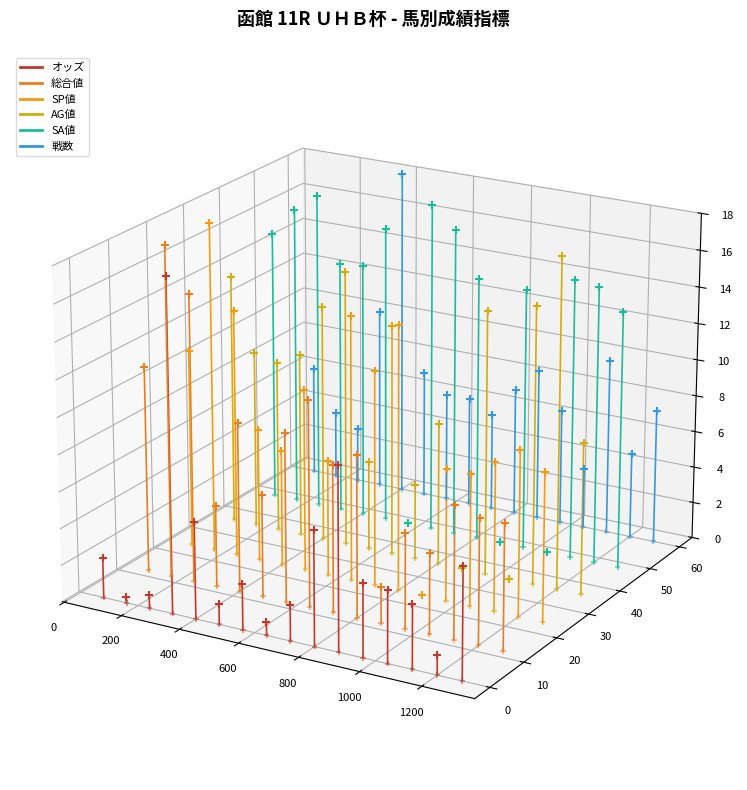

Which series has the largest Y range (max minus min)?

SA値